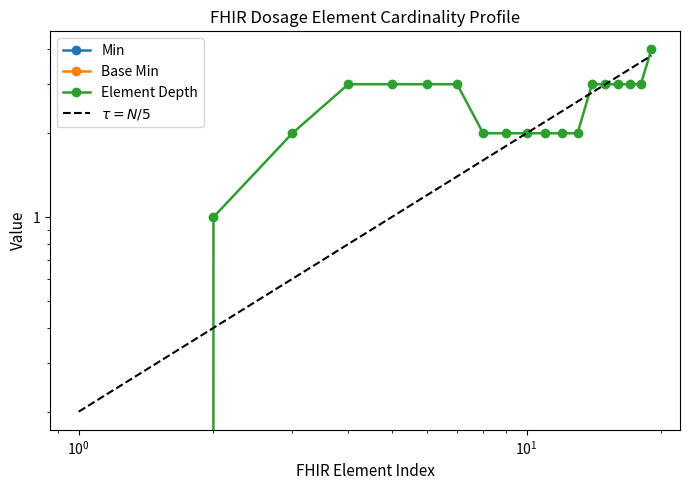

How many distinct data groups are displayed?

4